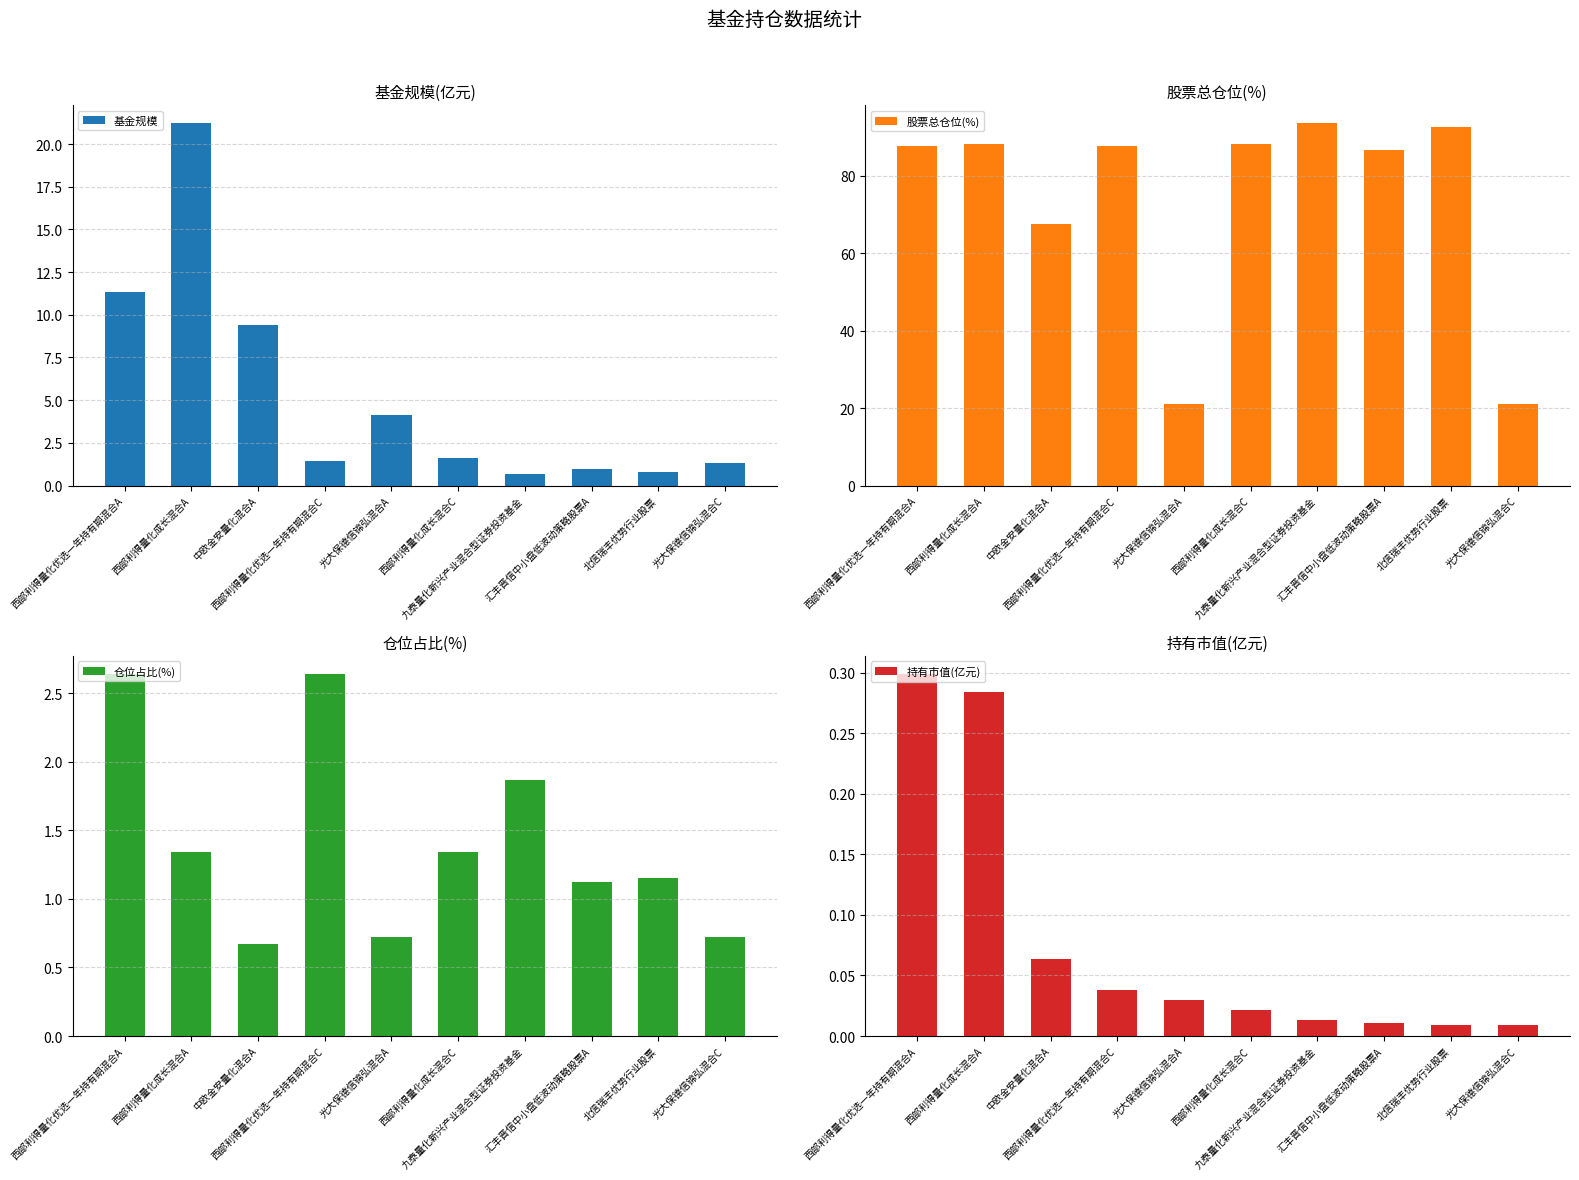

What is the greatest value displayed?

93.5